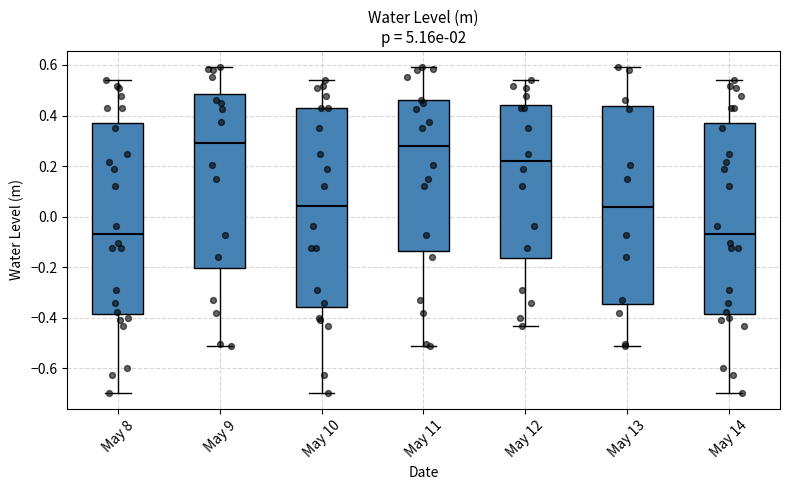

Where is the lower edge of the box for May 13 on the y-axis? The values are not printed on the chart, so give them approximately, as read against the axis.

-0.34